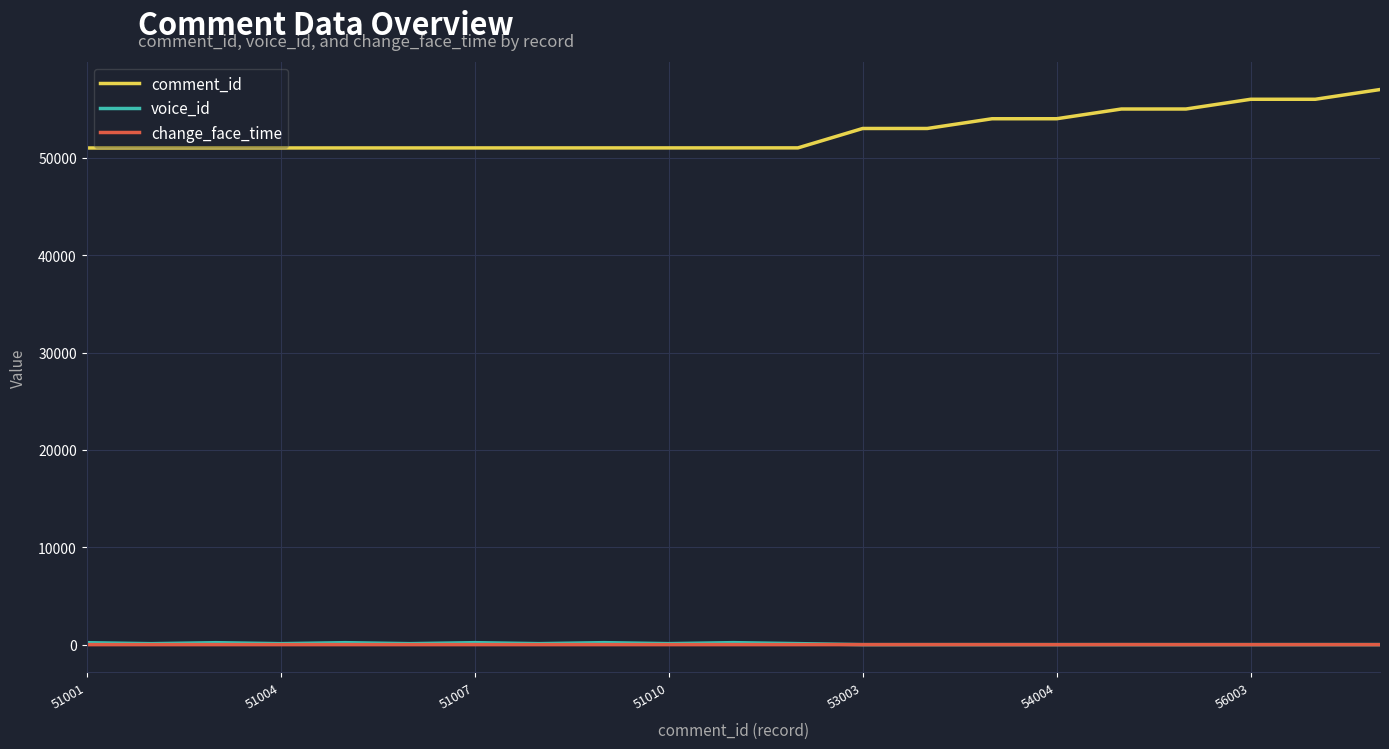

Which series has the largest total across all categories?

comment_id